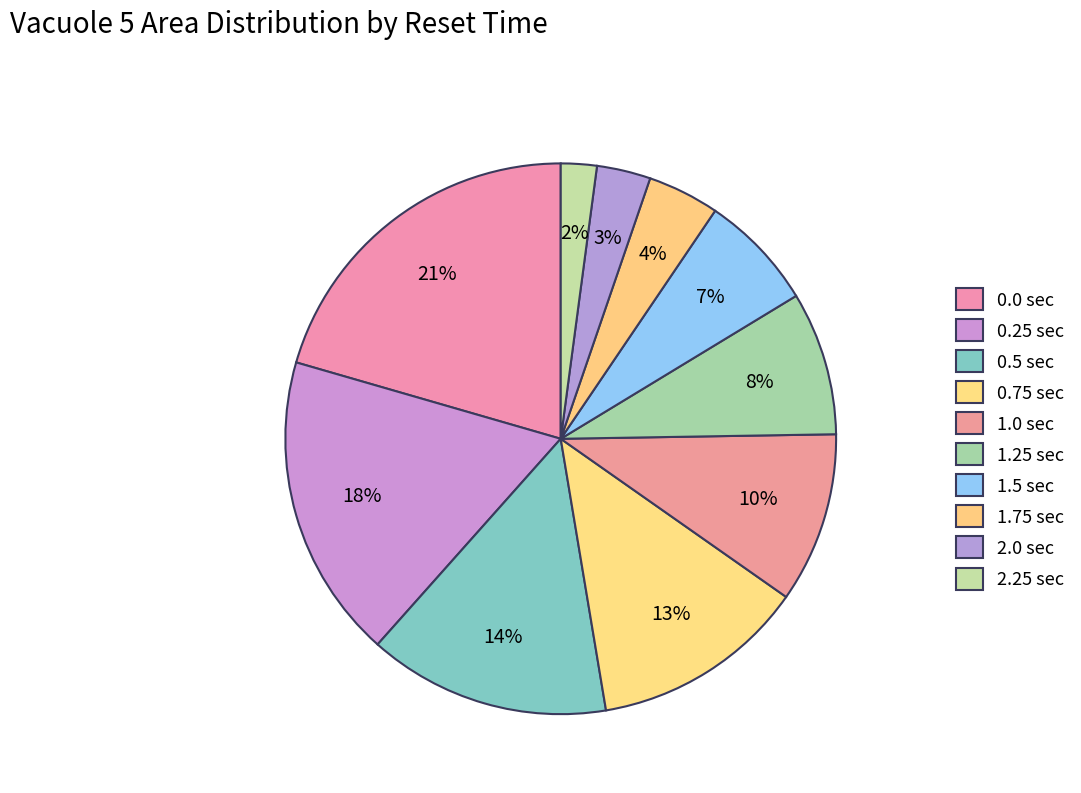

How many slices are in this pie chart?

10